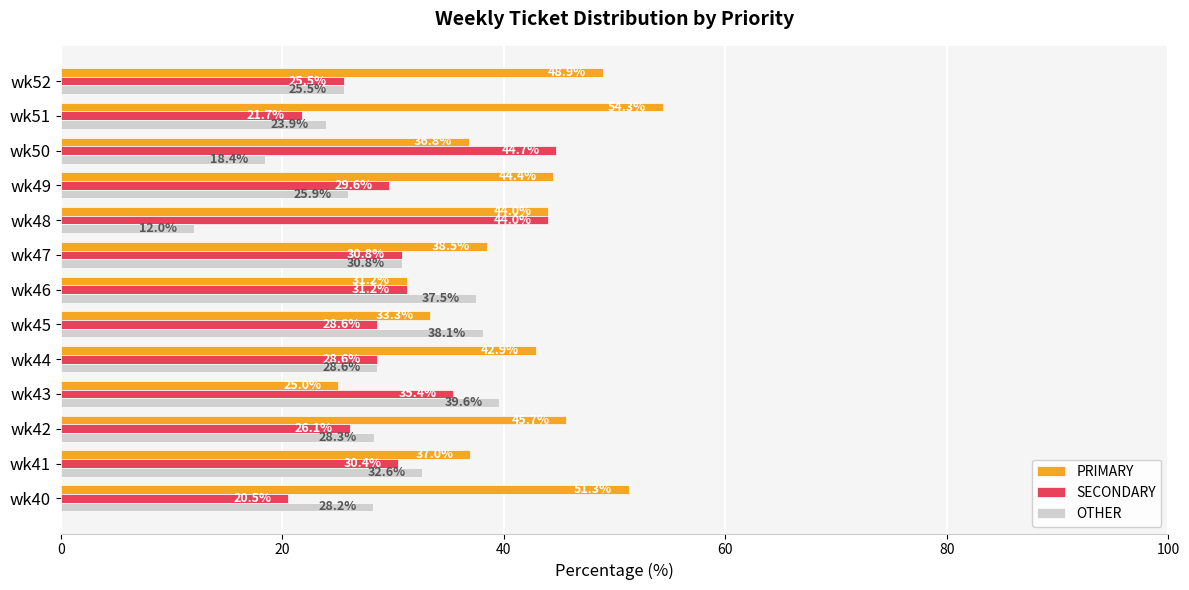

Between wk45 and wk46, which series saw the biggest shift?

SECONDARY